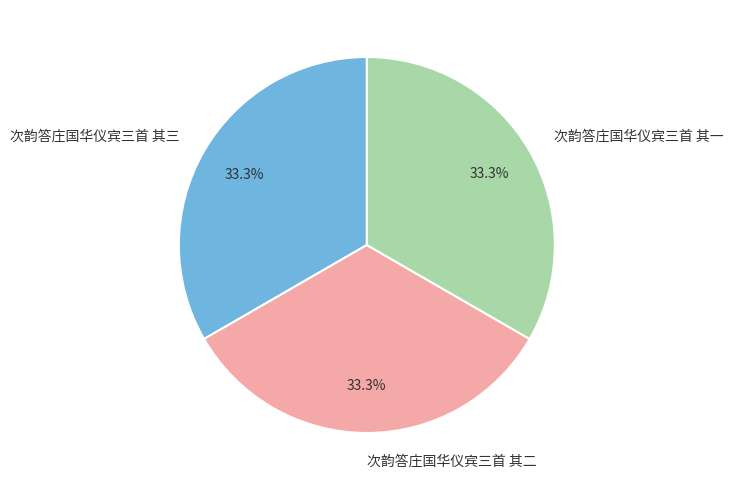

Is it true that 次韵答庄国华仪宾三首 其一 is 33% of the pie?

True